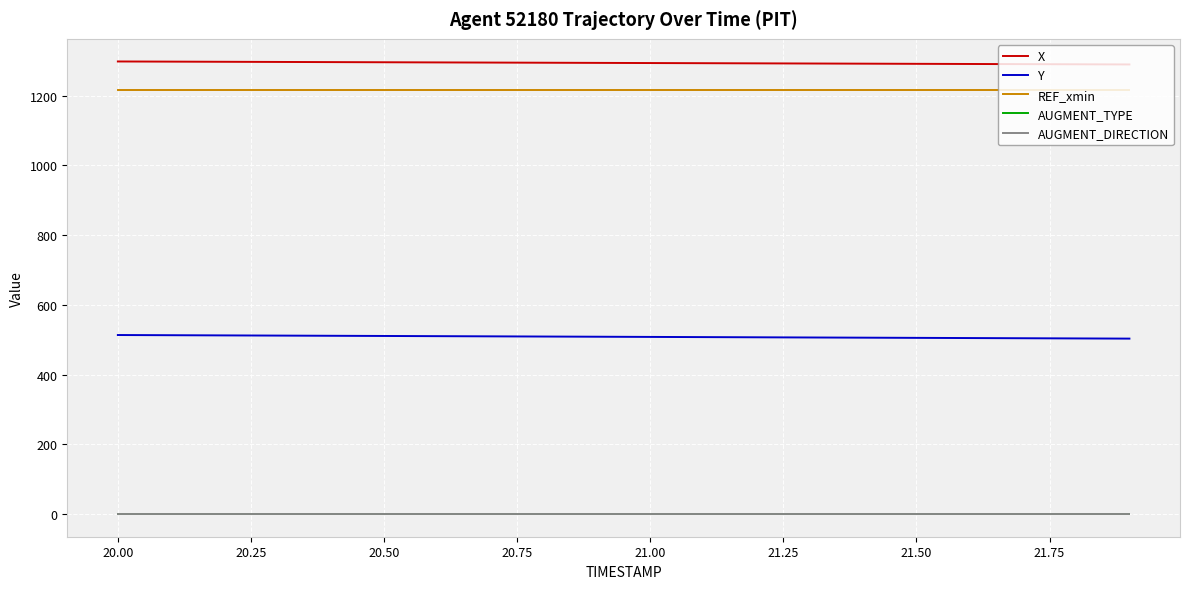

Is this an area chart (filled region under the line)?

No